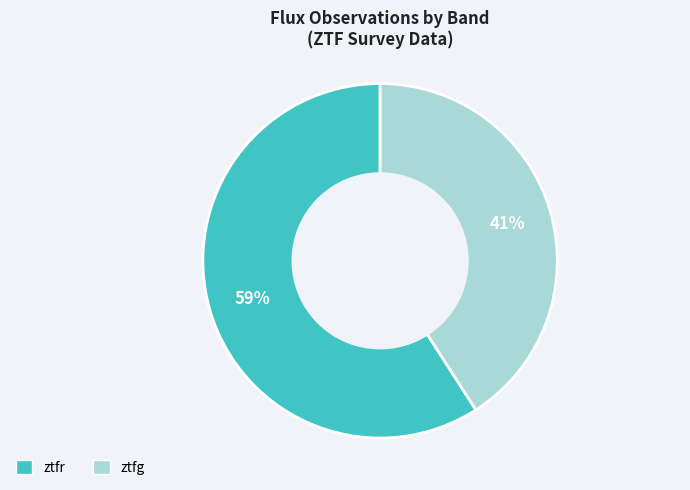

Count the number of slices in the pie.

2